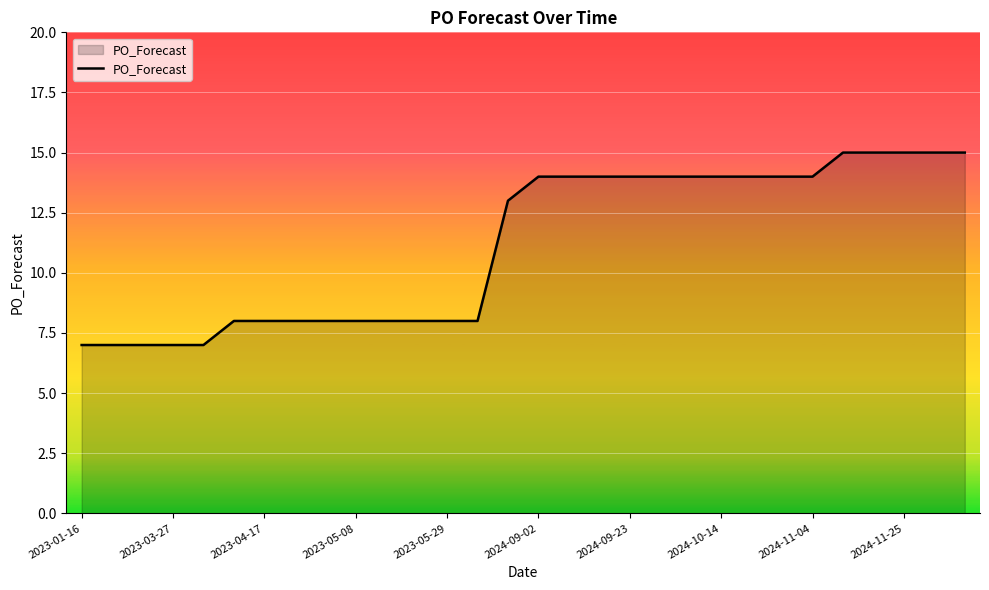

Count the values in the range 8 to 14.

20